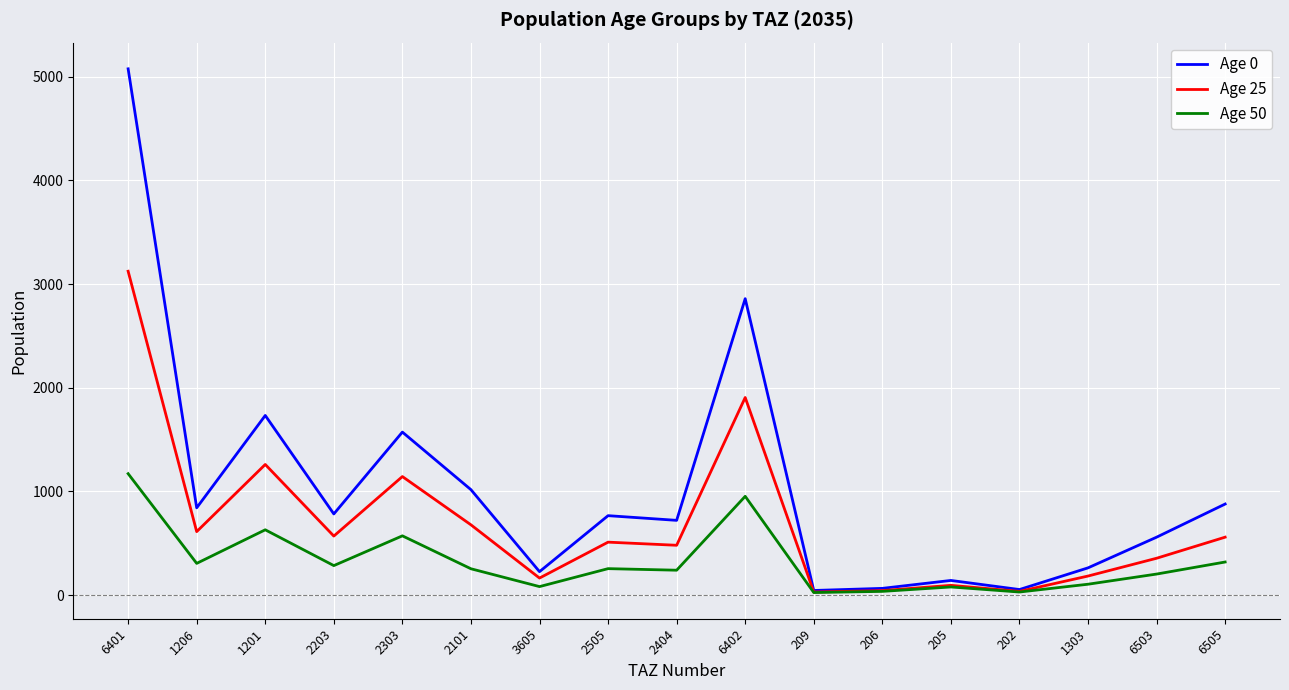

At which label does Age 0 first exceed 766?

6401